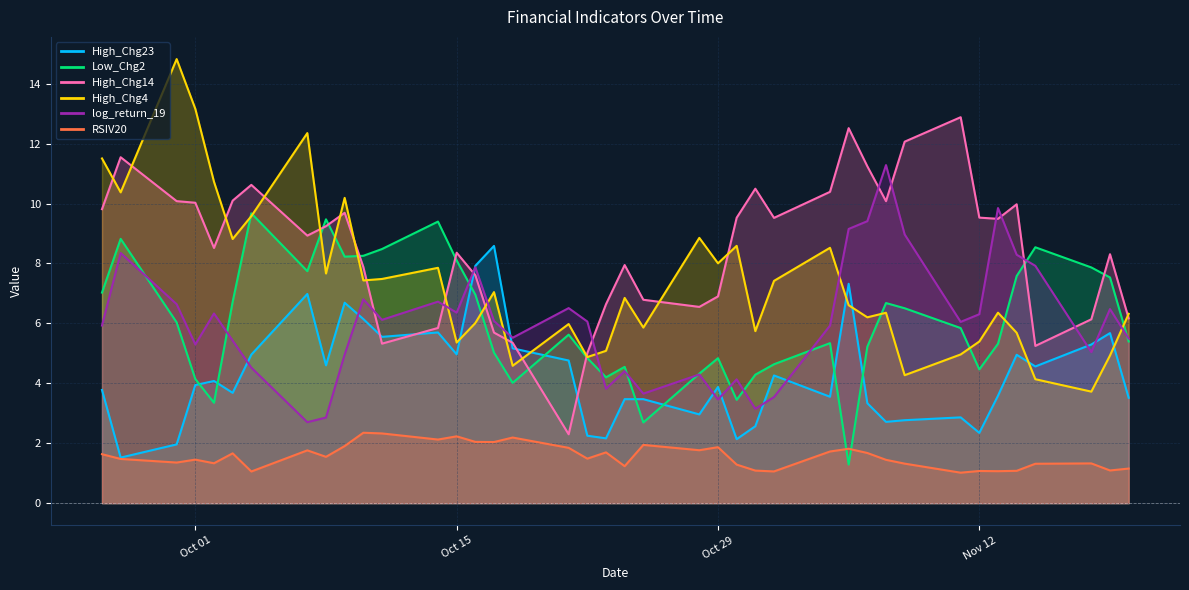

What is the total value across all series at 2024-11-06?

37.1